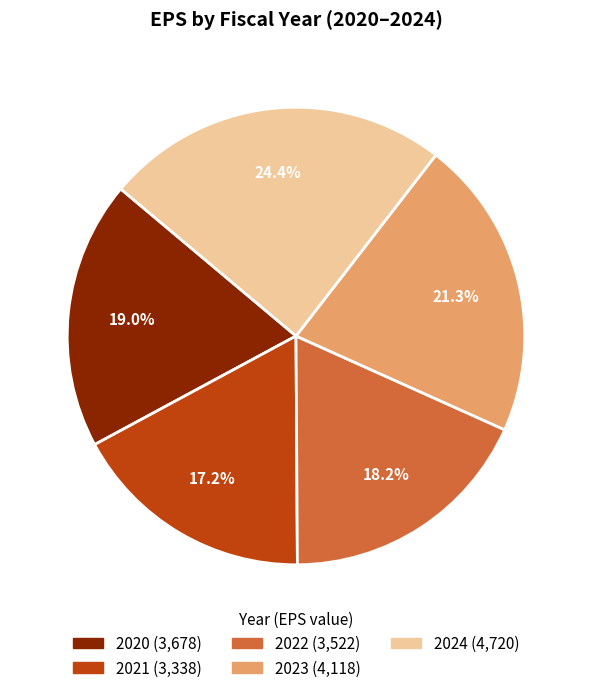

Does any single category account for the majority?

No